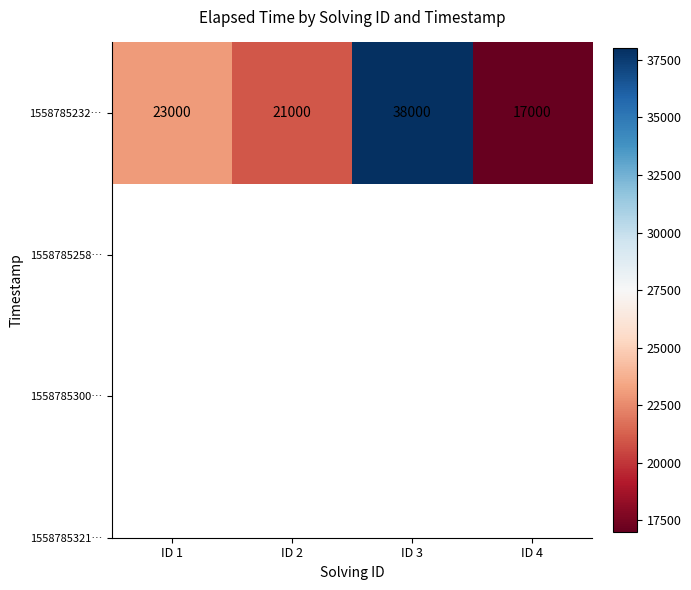

Which has a higher value, ID 4 or ID 2?

ID 2